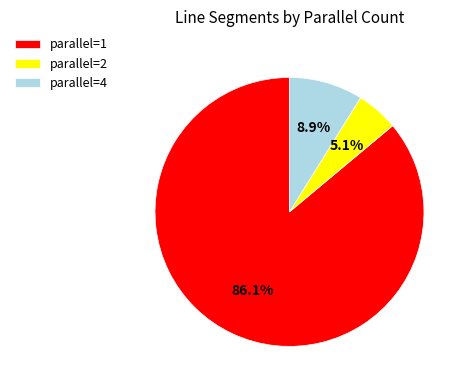

Which slice represents more than half of the pie?

parallel=1